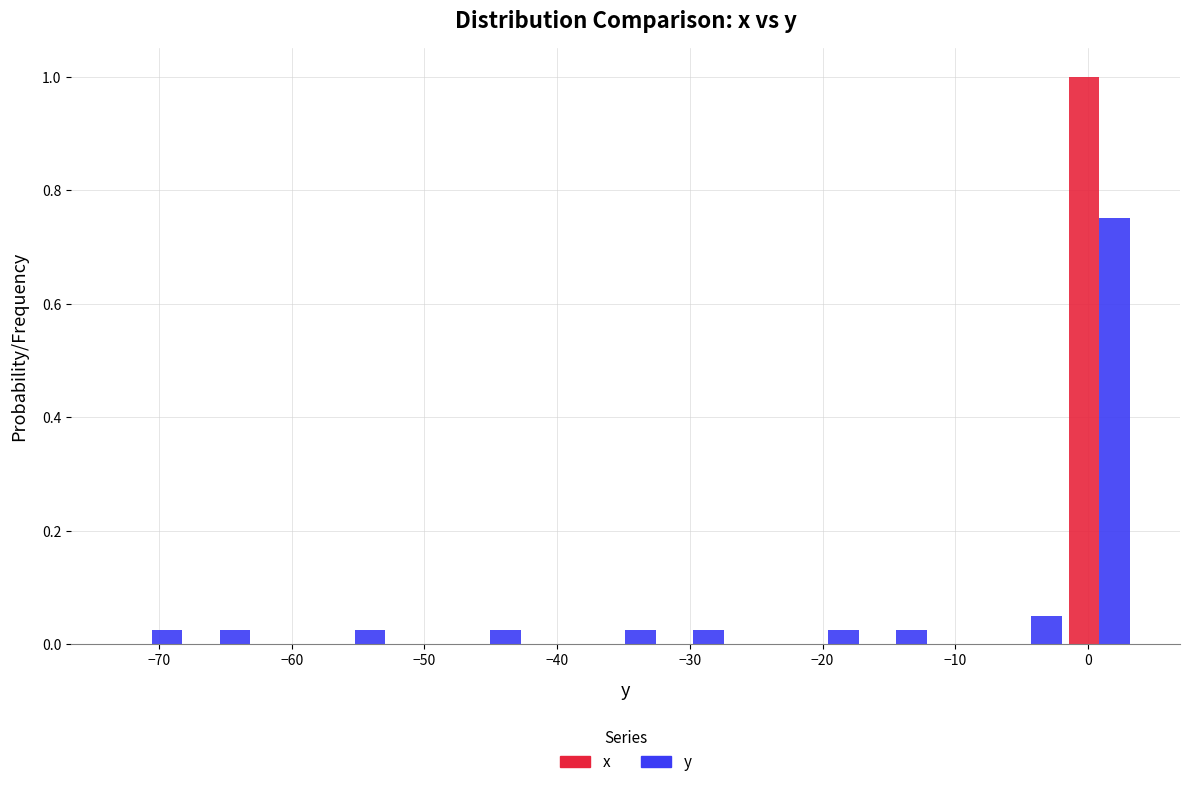

In the x series, which range on the x-axis has the tallest bar?

-1.7 to 3.4